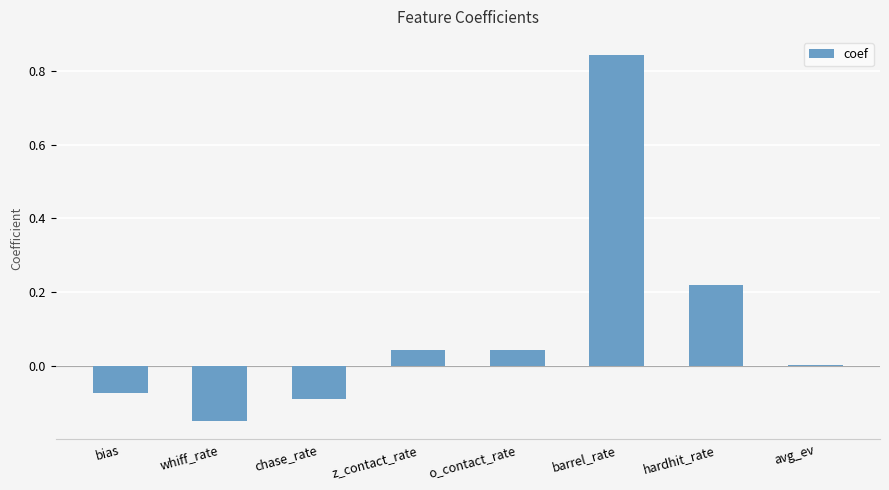

Which has a higher value, avg_ev or z_contact_rate?

z_contact_rate